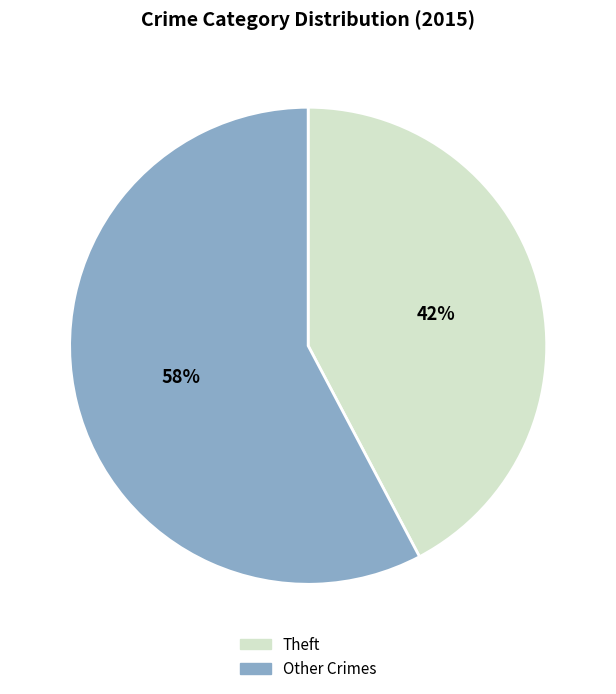

Is the sum of Other Crimes and Theft greater than half?

Yes